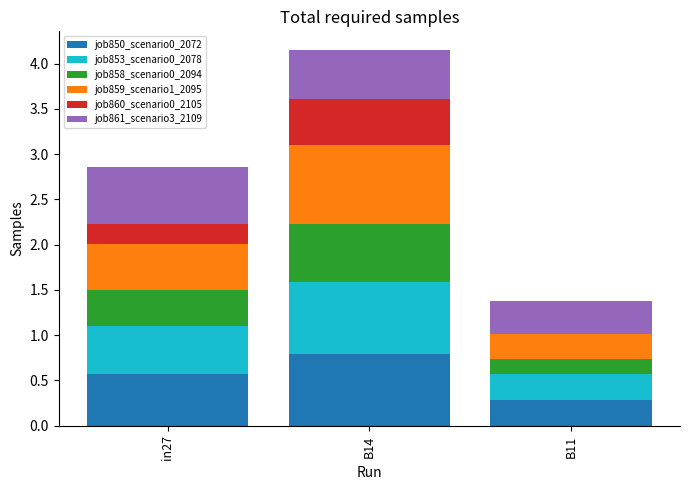

Read the job850_scenario0_2072 value at B11.

0.3